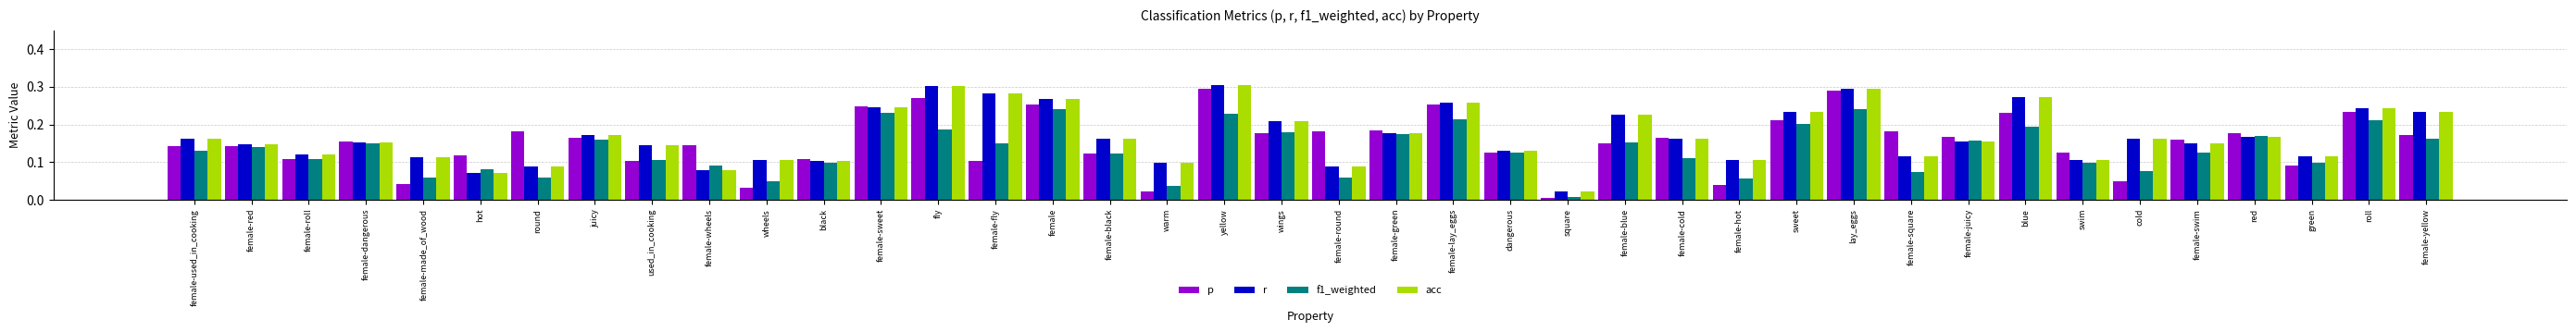

At how many categories does at least one series exceed 0?

40